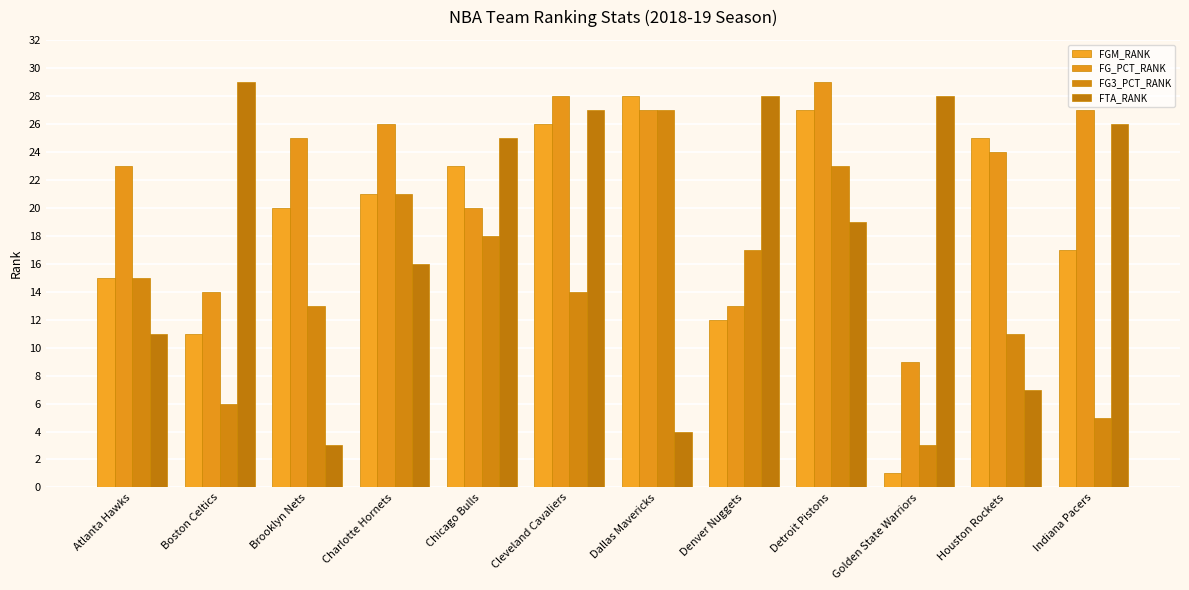

What is the value of the FG_PCT_RANK bar at the 9th from the left?

29